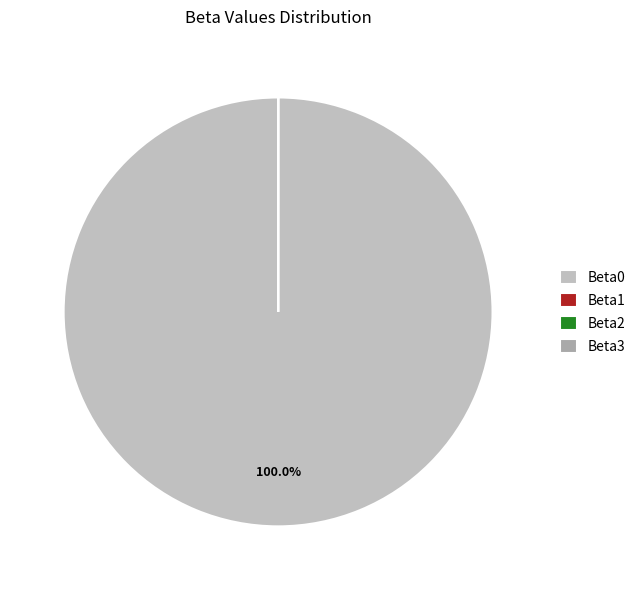

The Beta2 slice represents 0% of the pie. True or false?

True